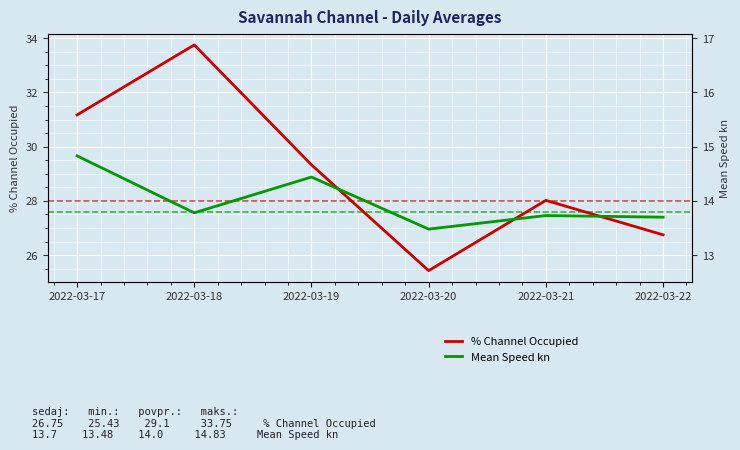

How many intersections are there between Mean Speed kn and % Channel Occupied?

3